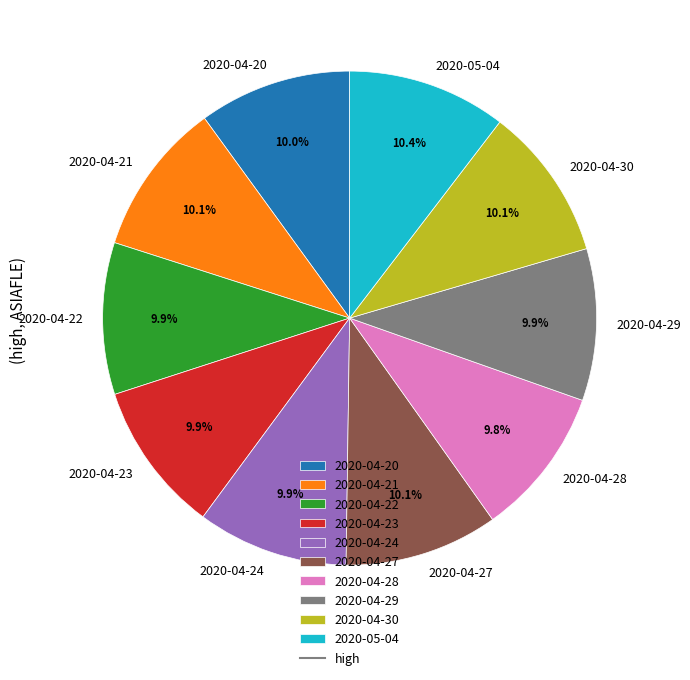

How many segments does this pie chart have?

10